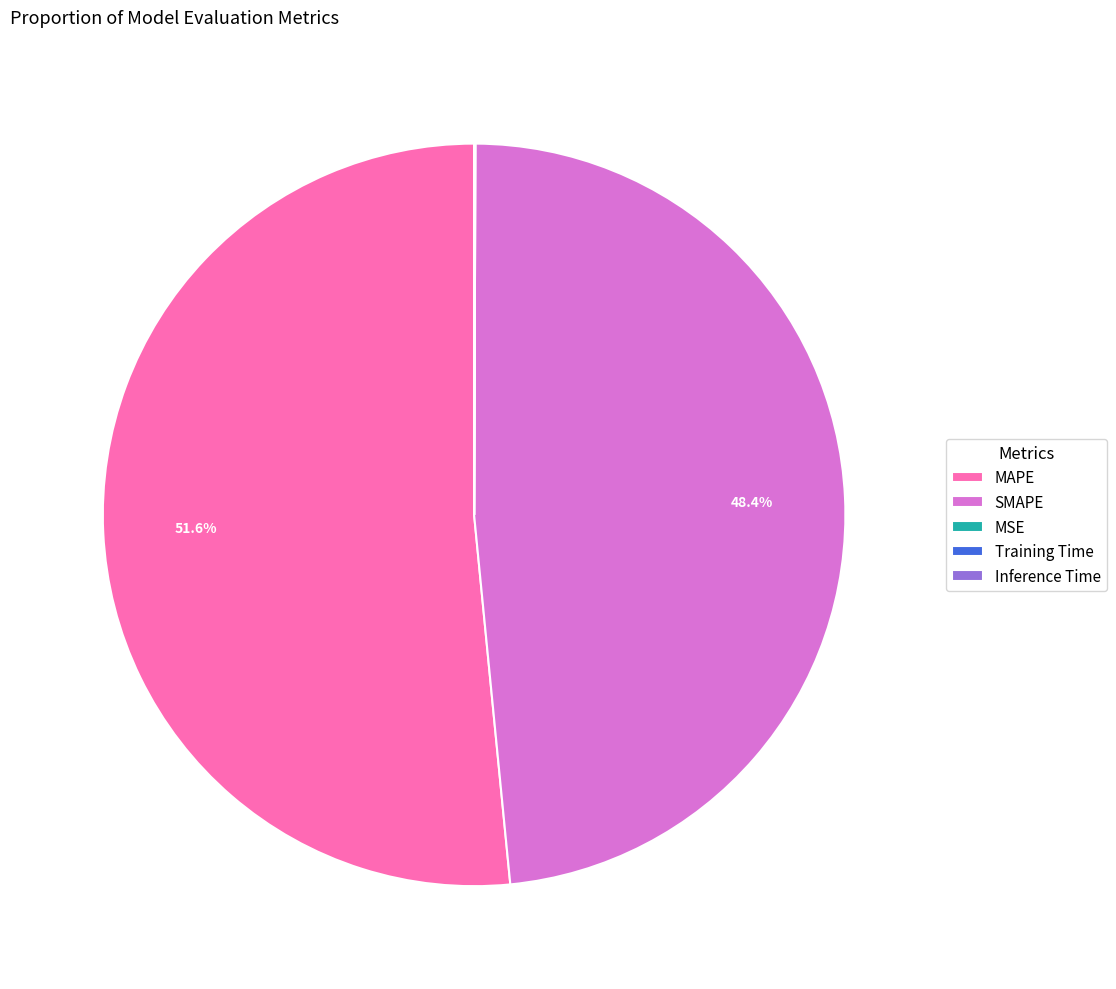

To the nearest percent, what is the difference between the largest and smallest slice percentages?

52%